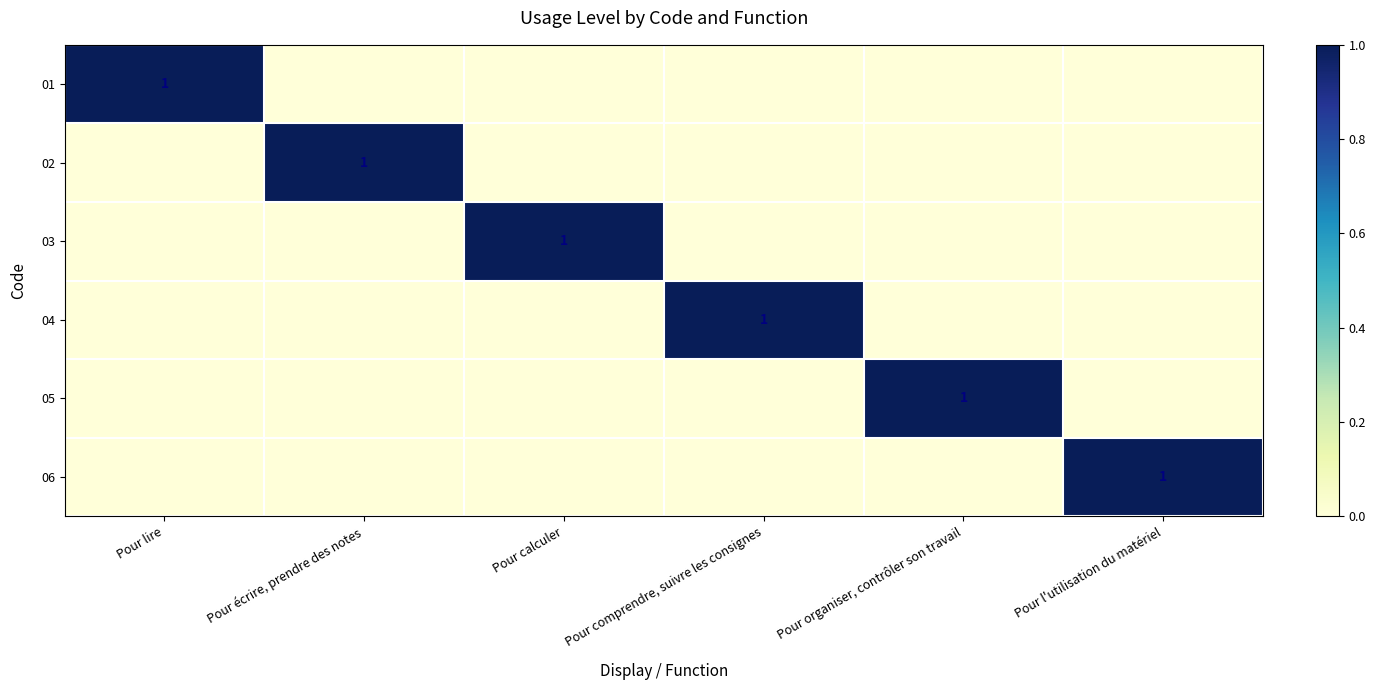

Is it true that 01 equals 1 at Pour lire?

True